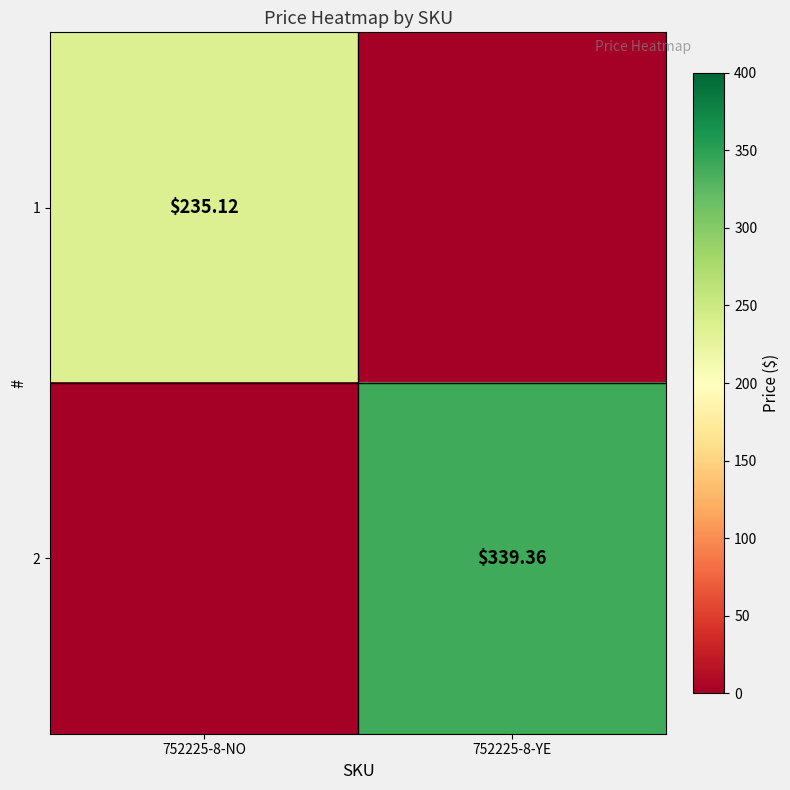

Is the value of 2 at 752225-8-YE greater than the value of 1 at 752225-8-NO?

Yes